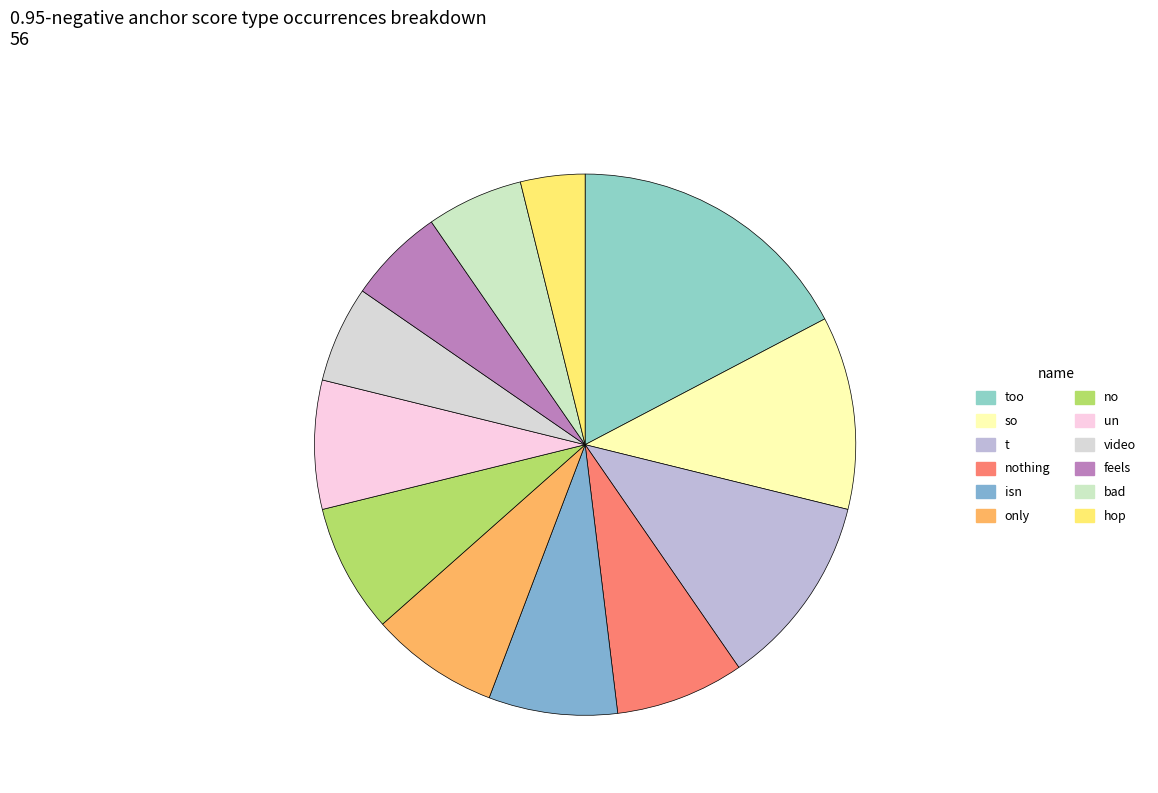

Approximately how many times larger is the value at nothing compared to only?

1.0